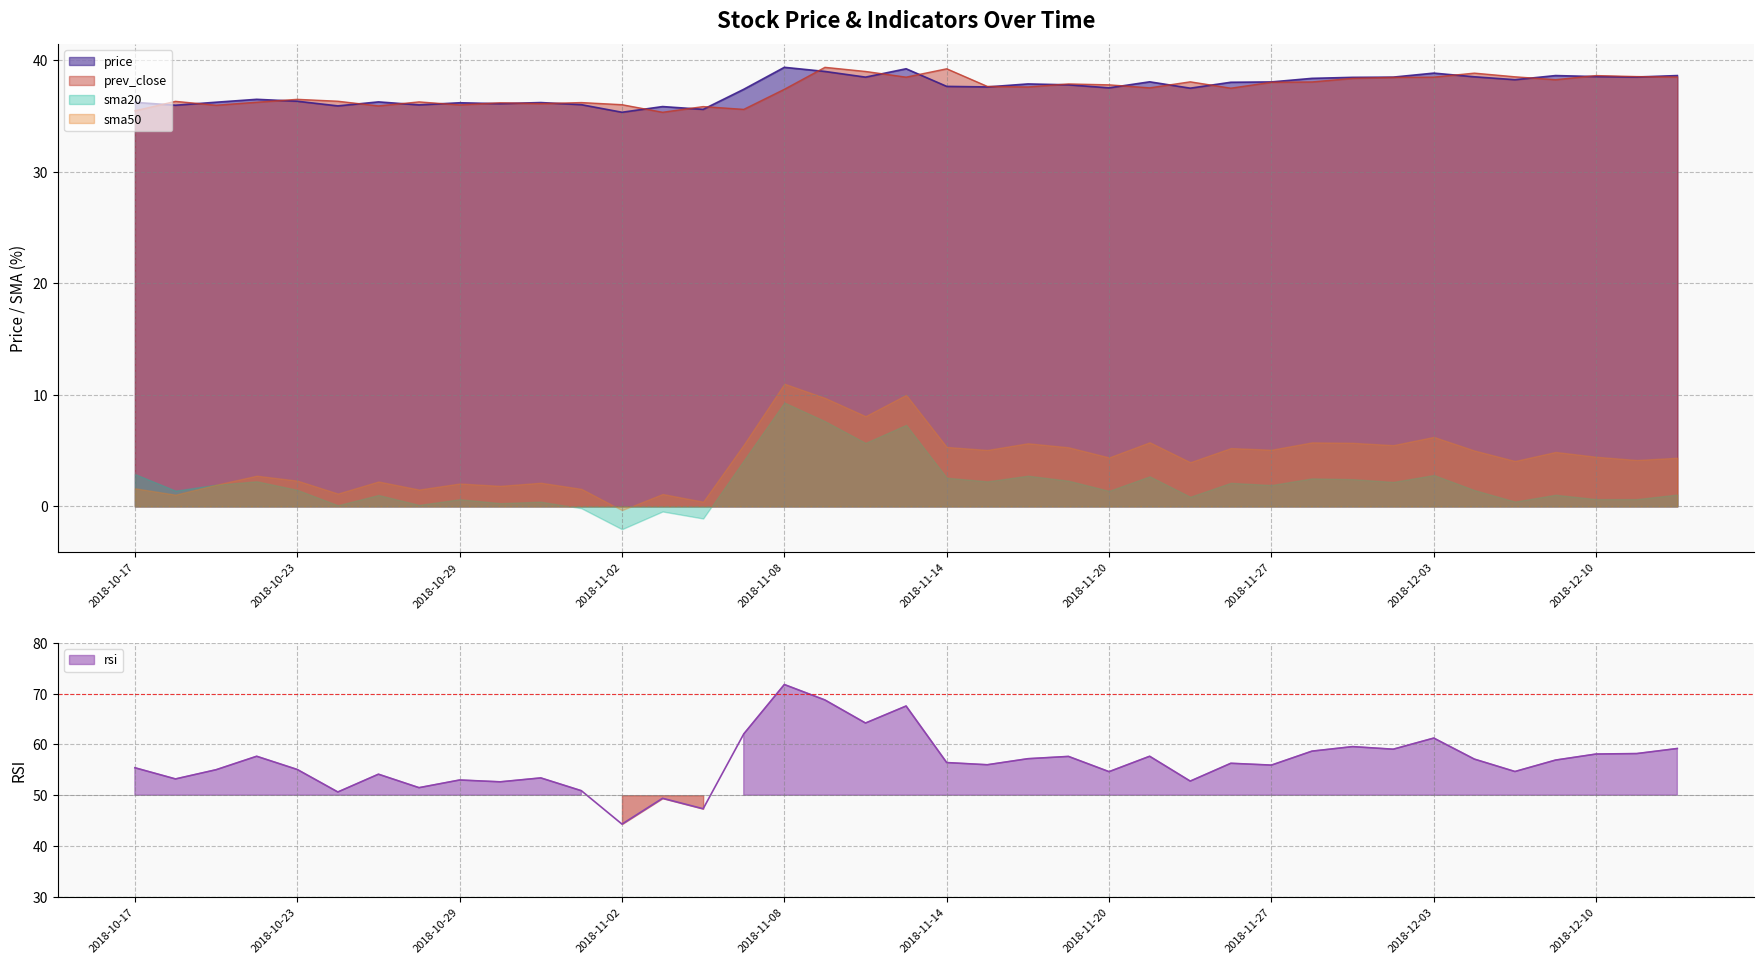

Which category has the highest value in the rsi series?

2018-11-08